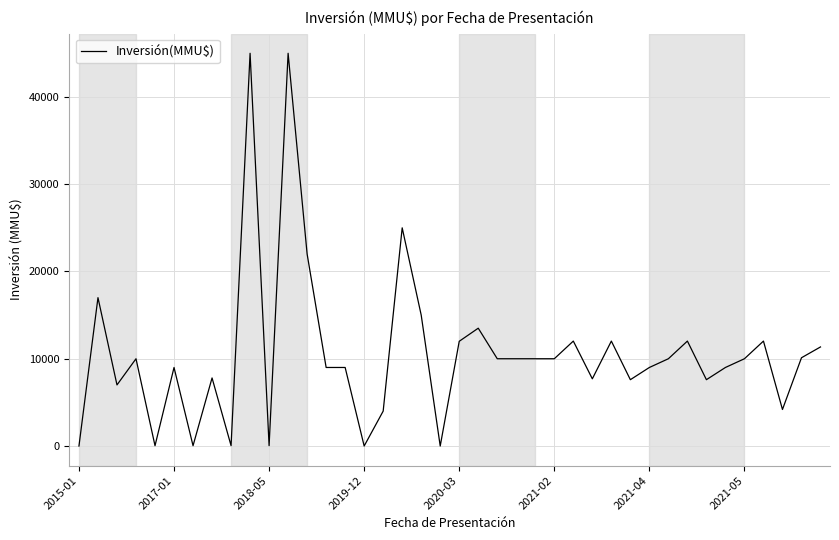

How many distinct data groups are displayed?

1